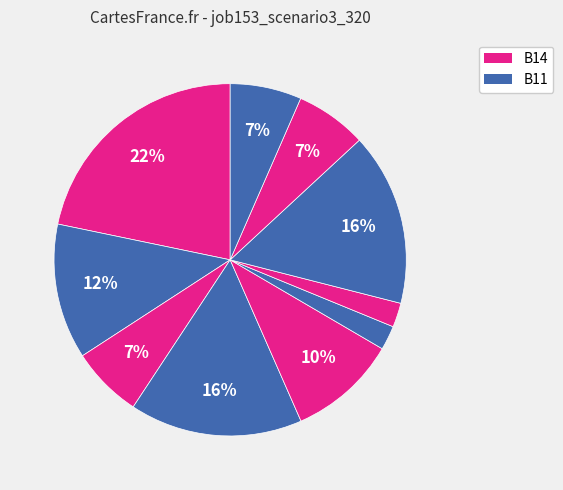

How many slices are in this pie chart?

10